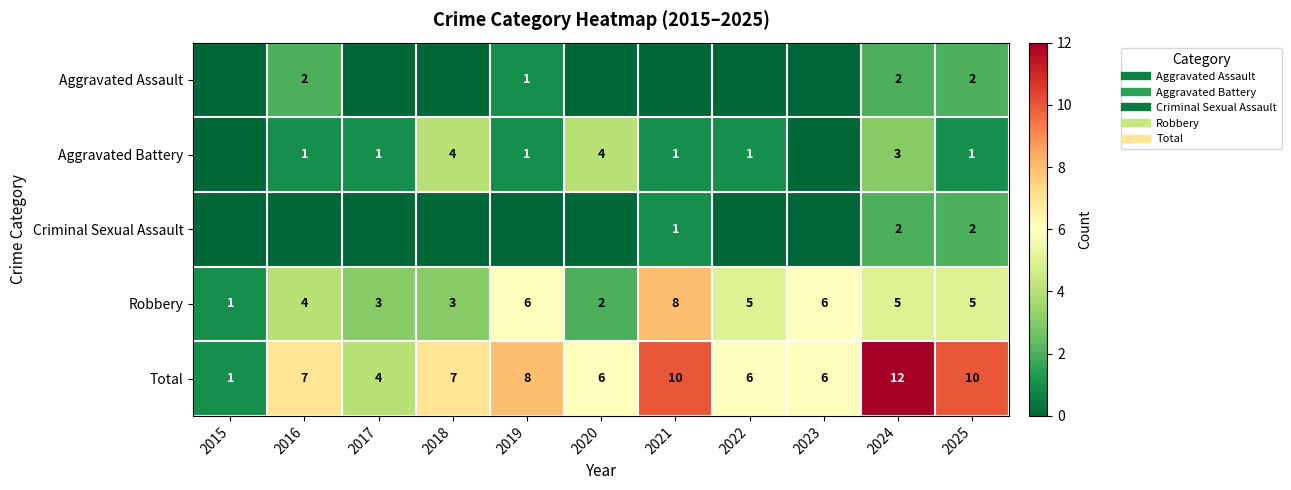

Rank the series at 2018 from lowest to highest value.

Aggravated Assault, Criminal Sexual Assault, Robbery, Aggravated Battery, Total